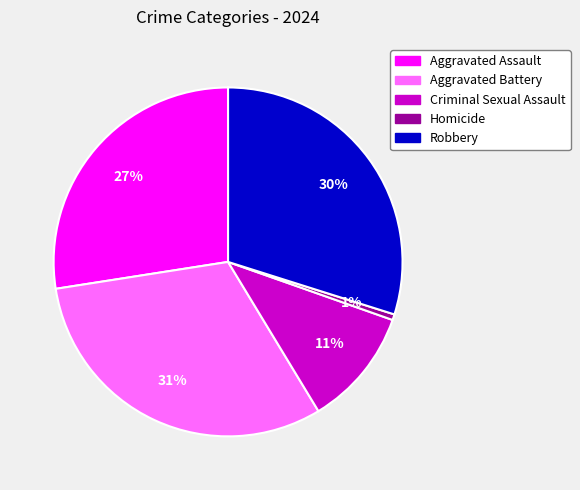

Rank the categories by value from highest to lowest.

Aggravated Battery, Robbery, Aggravated Assault, Criminal Sexual Assault, Homicide